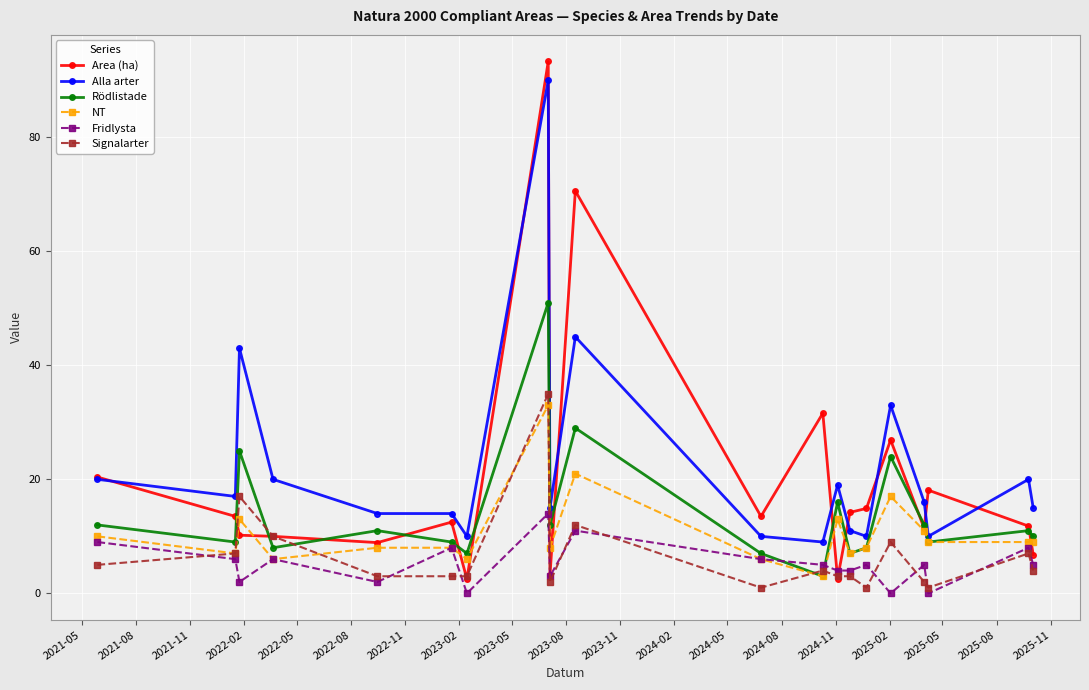

True or false: NT has more than 1 interior local peaks.

True